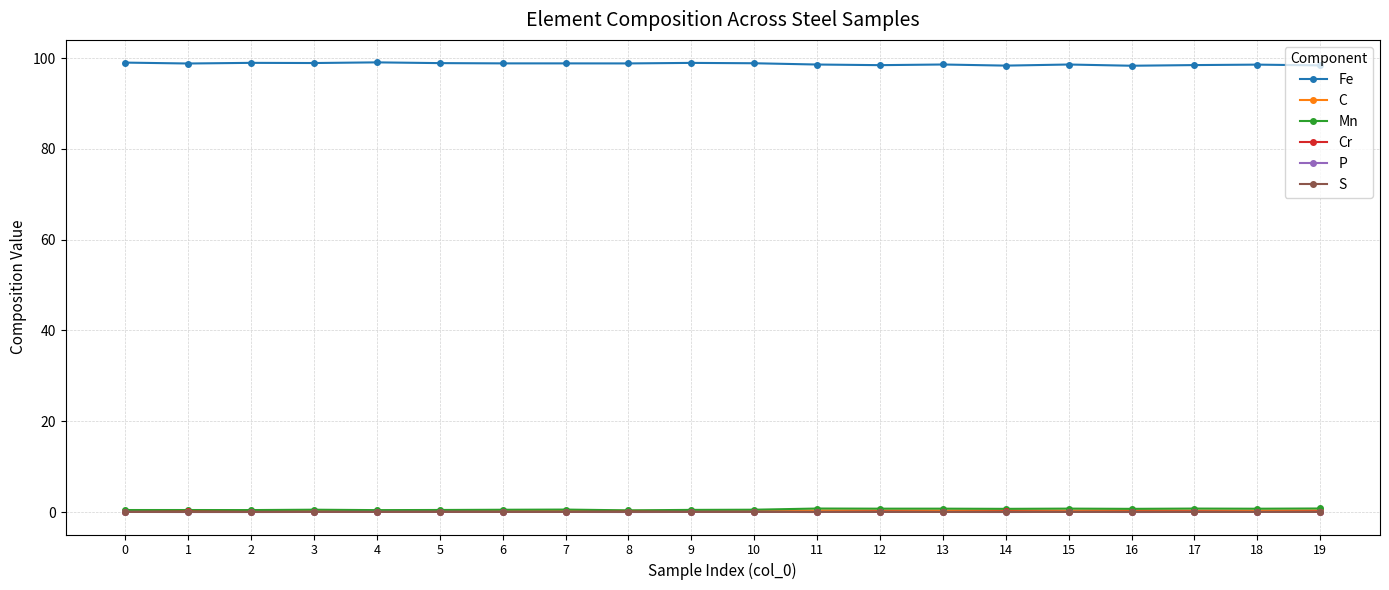

Is it true that C equals 0.2 at 1?

True